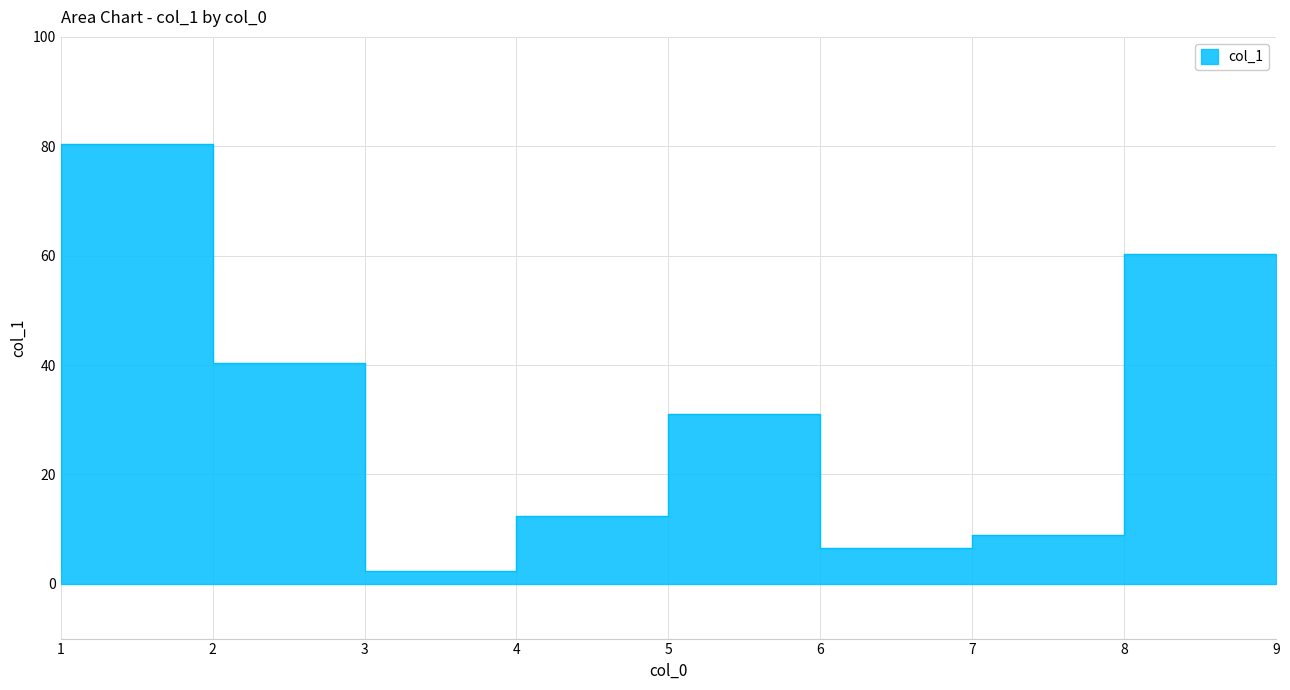

The value at 3 is 52.7. True or false?

False